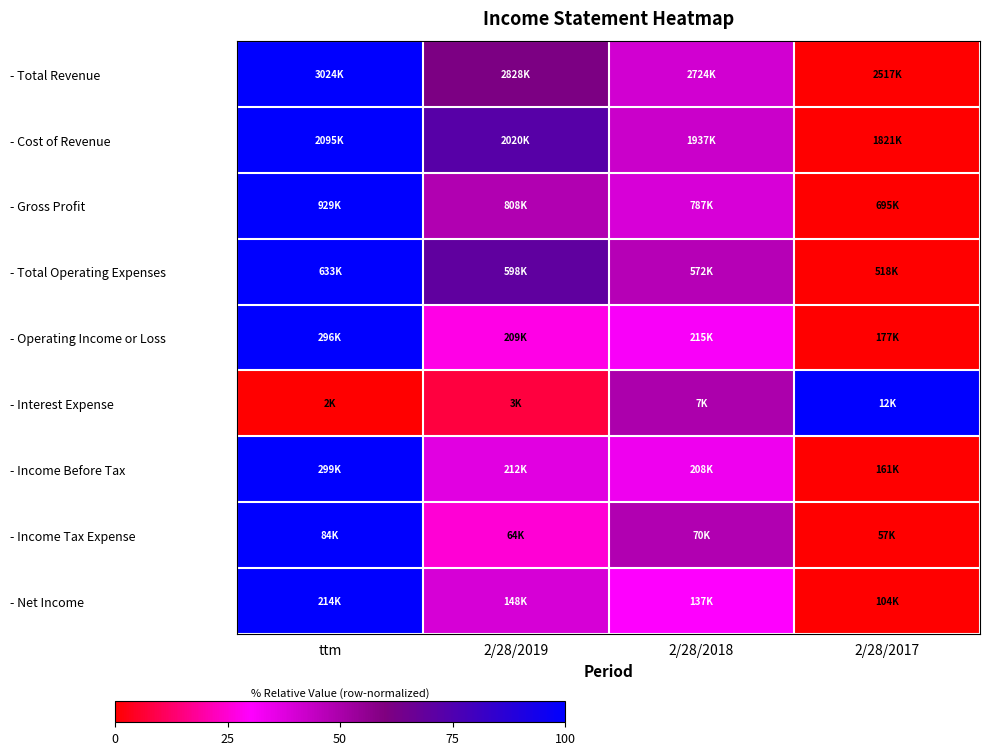

How many data points does each series have?

4